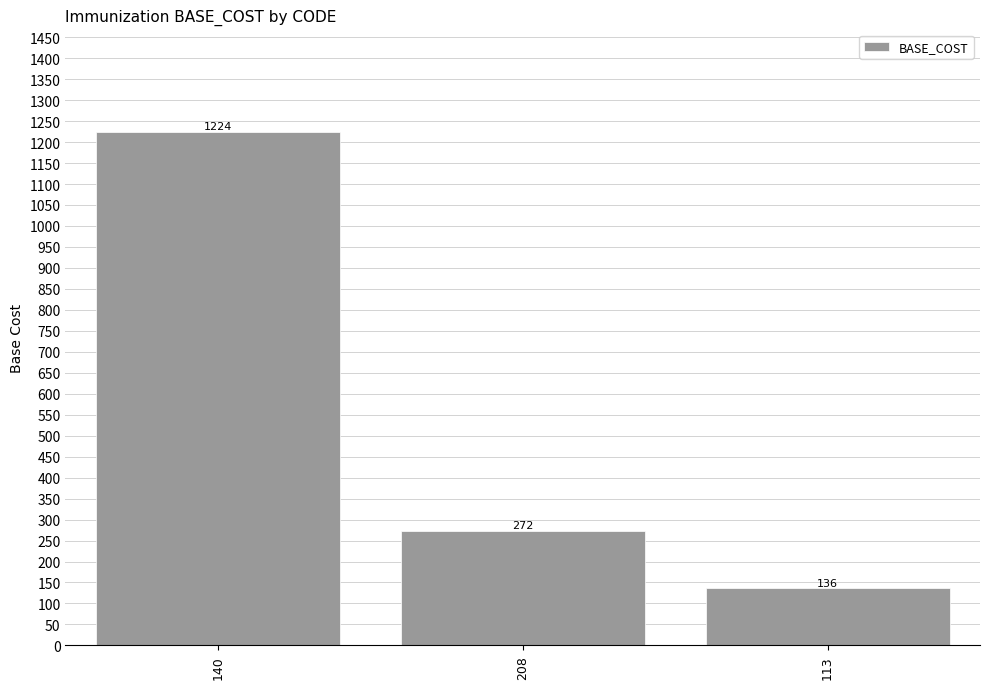

At which category does the chart reach its minimum across all series?

113